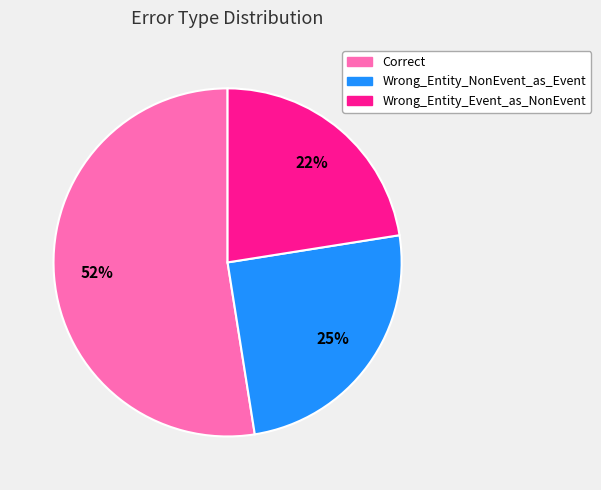

Is the sum of Wrong_Entity_NonEvent_as_Event and Correct greater than half?

Yes